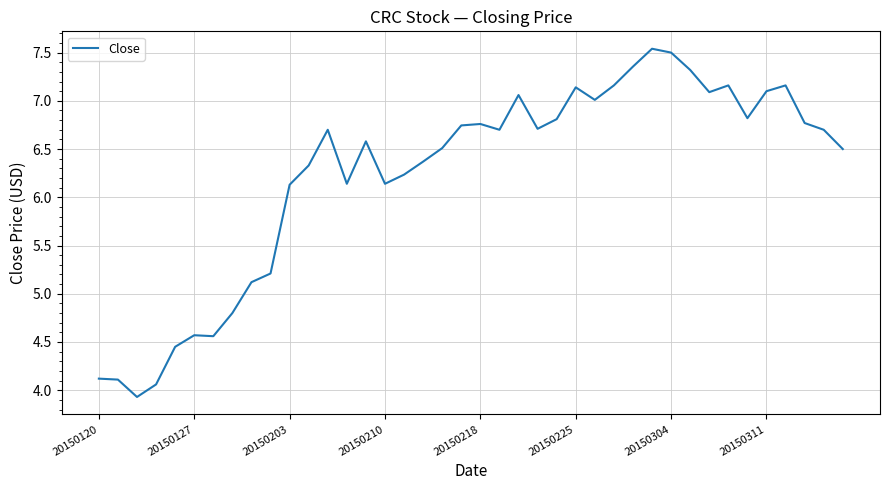

What is the difference between the second highest and second lowest values?

3.4